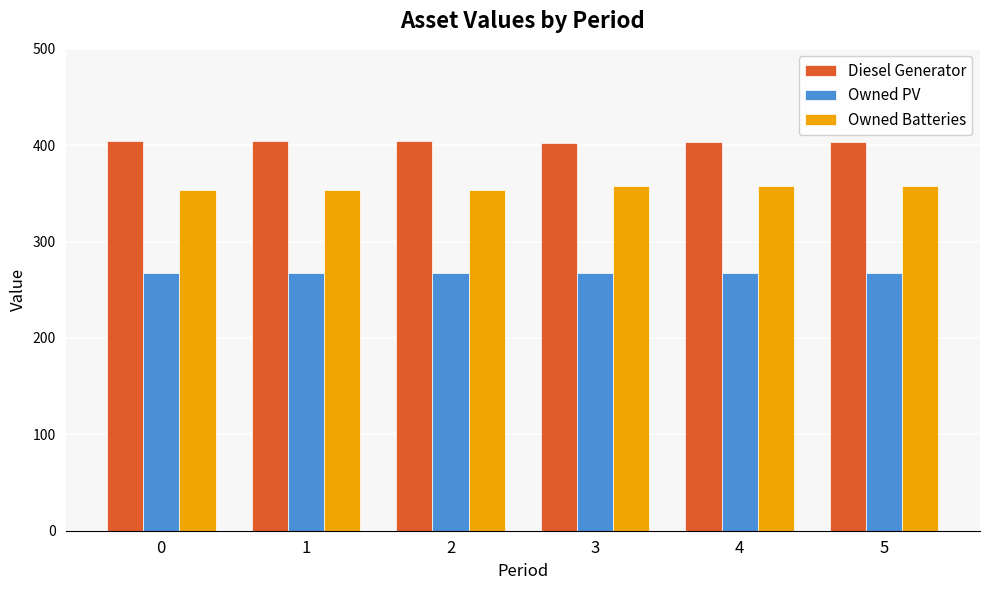

What is the value of the Owned PV bar at the 1st from the left?

267